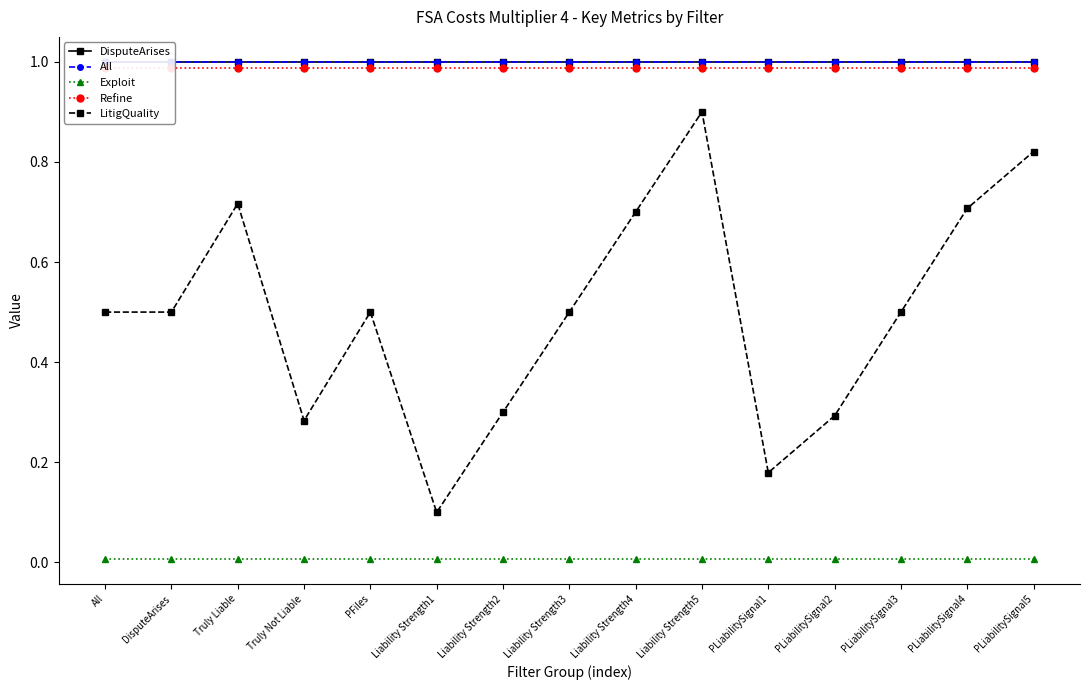

True or false: Exploit has more than 0 points higher than both neighbors.

False